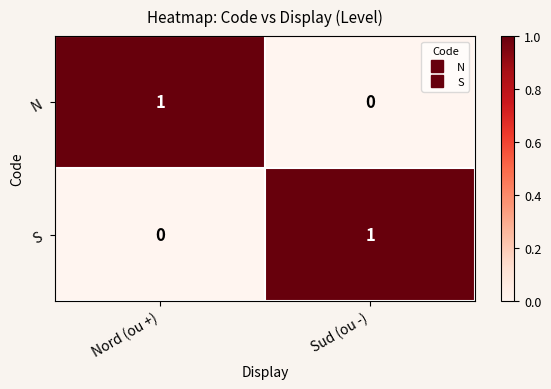

Which category has the highest value in the S series?

Sud (ou -)